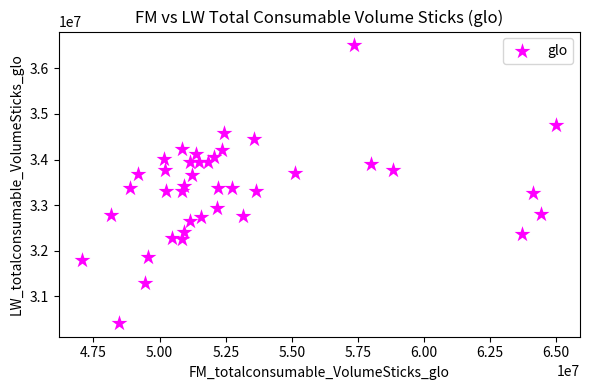

What is the range of X values (max minus min)?

17926536